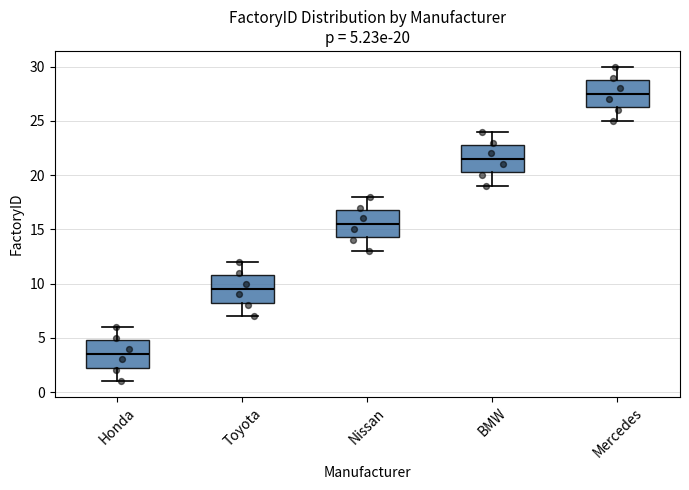

Which box's median line is the highest?

Mercedes